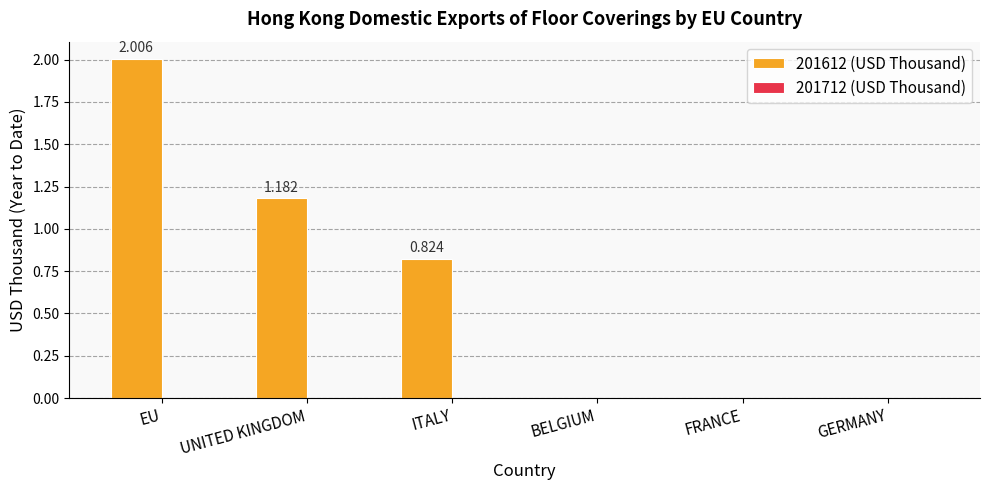

At which label is the value closest to 1?

ITALY